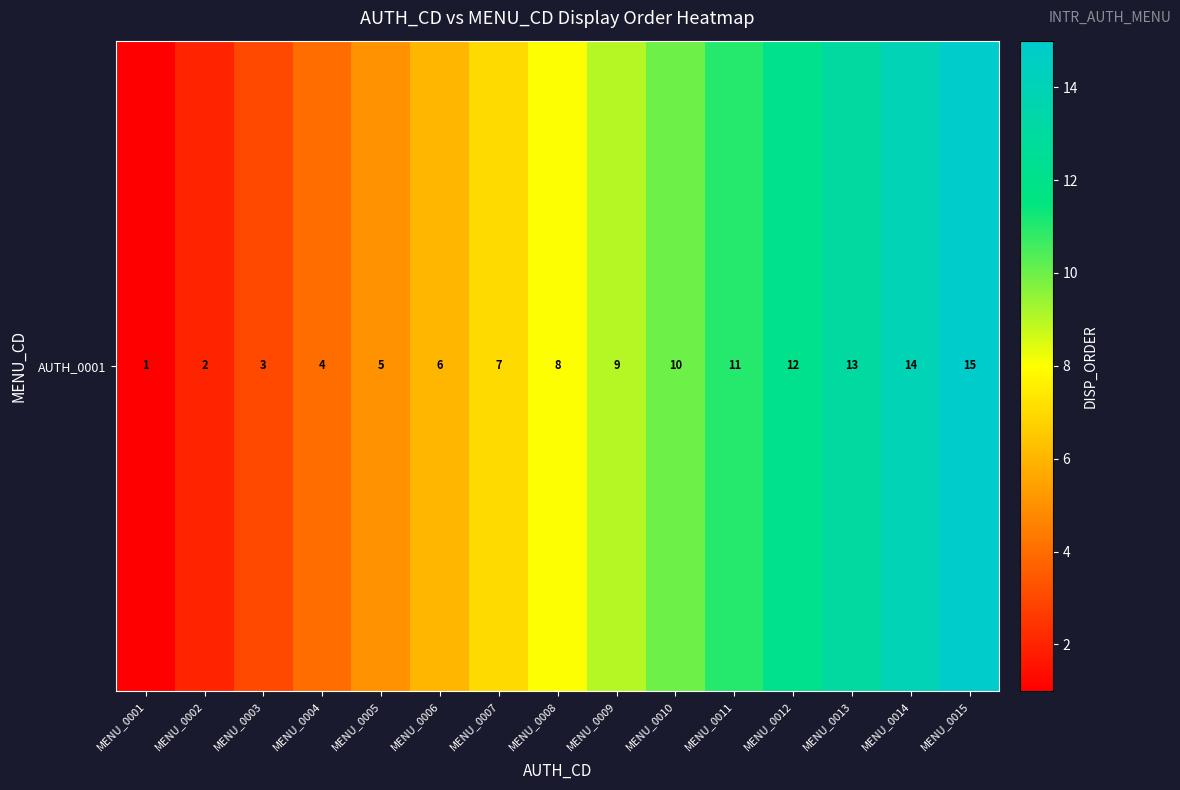

Which category has the highest value across all series?

MENU_0015